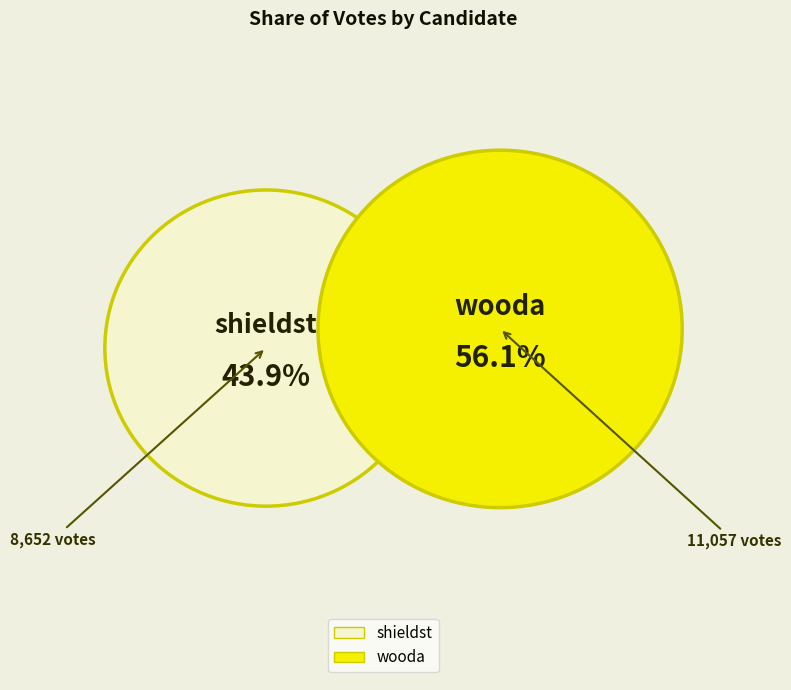

Which has a higher value, wooda or shieldst?

wooda